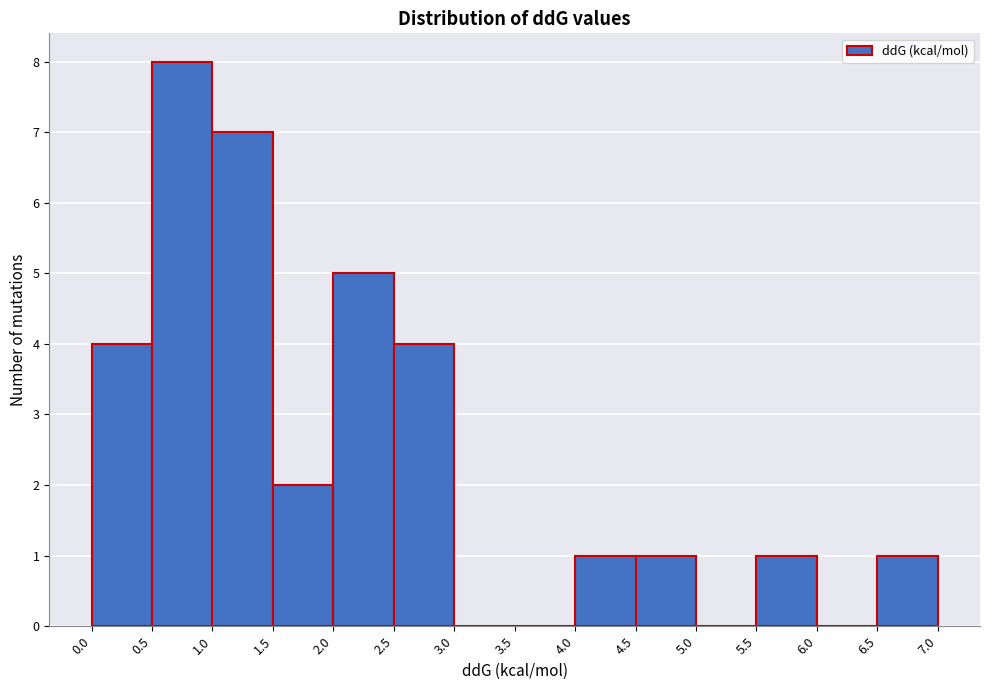

Reading left to right, list every bar in this chart as the range it spans on the x-axis followed by its height. The values are not printed on the chart, so give them approximately, as read against the axis.

0.0 to 0.5: 4
0.5 to 1.0: 8
1.0 to 1.5: 7
1.5 to 2.0: 2
2.0 to 2.5: 5
2.5 to 3.0: 4
3.0 to 3.5: 0
3.5 to 4.0: 0
4.0 to 4.5: 1
4.5 to 5.0: 1
5.0 to 5.5: 0
5.5 to 6.0: 1
6.0 to 6.5: 0
6.5 to 7.0: 1